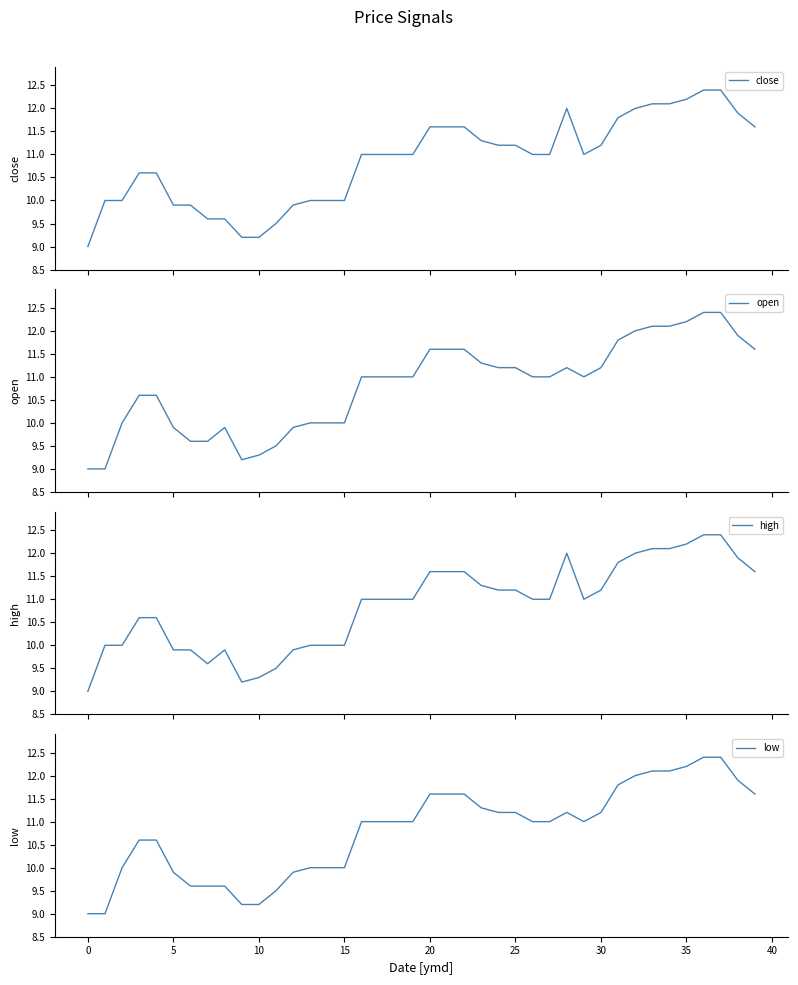

True or false: open and close cross at least once.

False